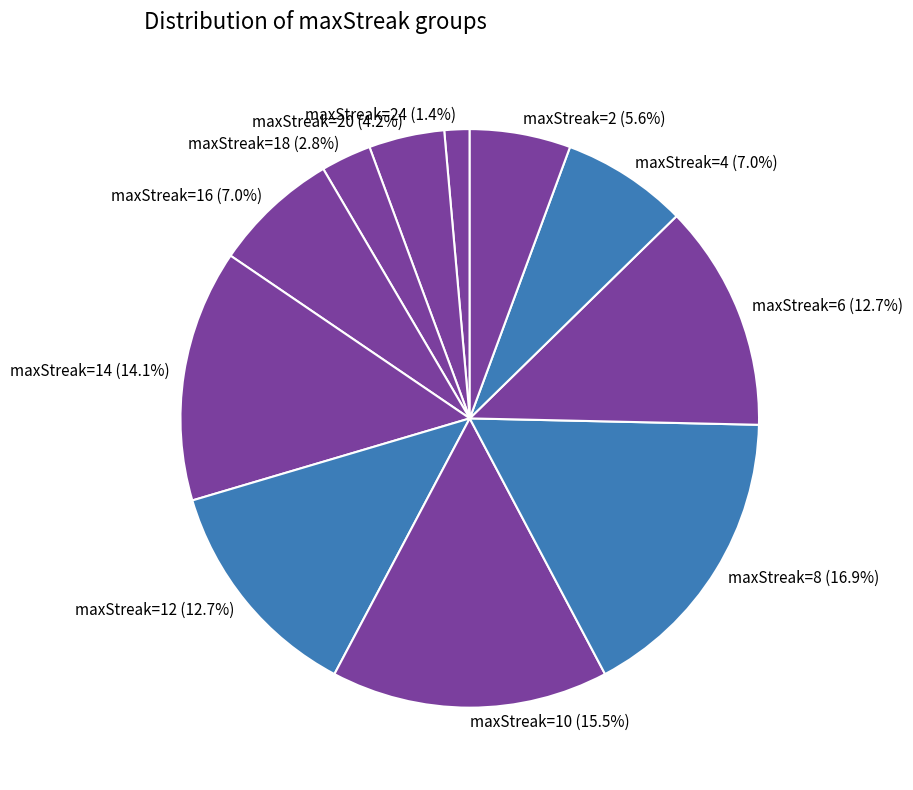

What is the total percentage of maxStreak=12 and maxStreak=2?

18.3%